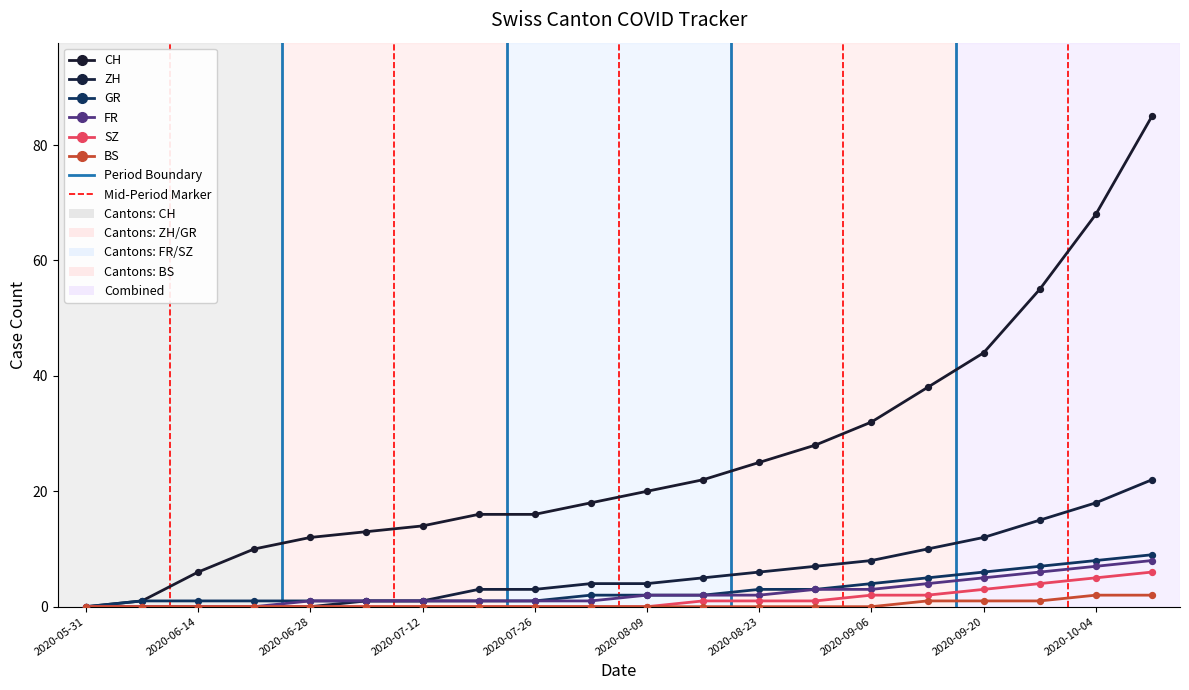

Which series has the largest total across all categories?

CH